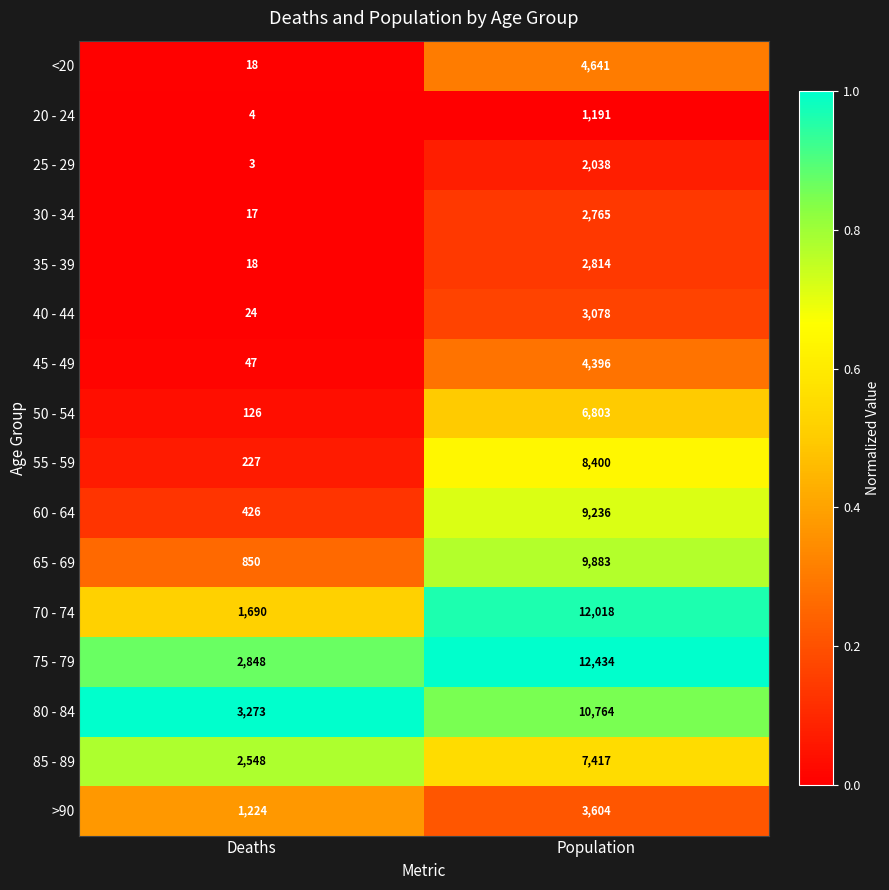

How many distinct data groups are displayed?

16